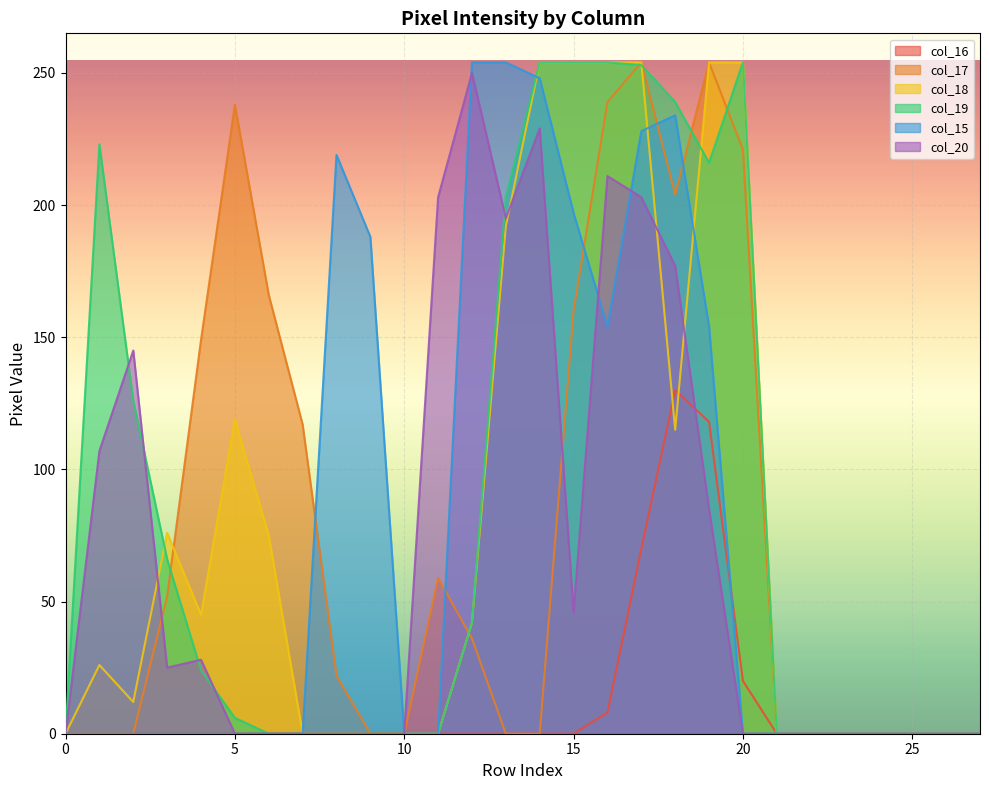

How many interior local valleys does the col_15 series have?

1